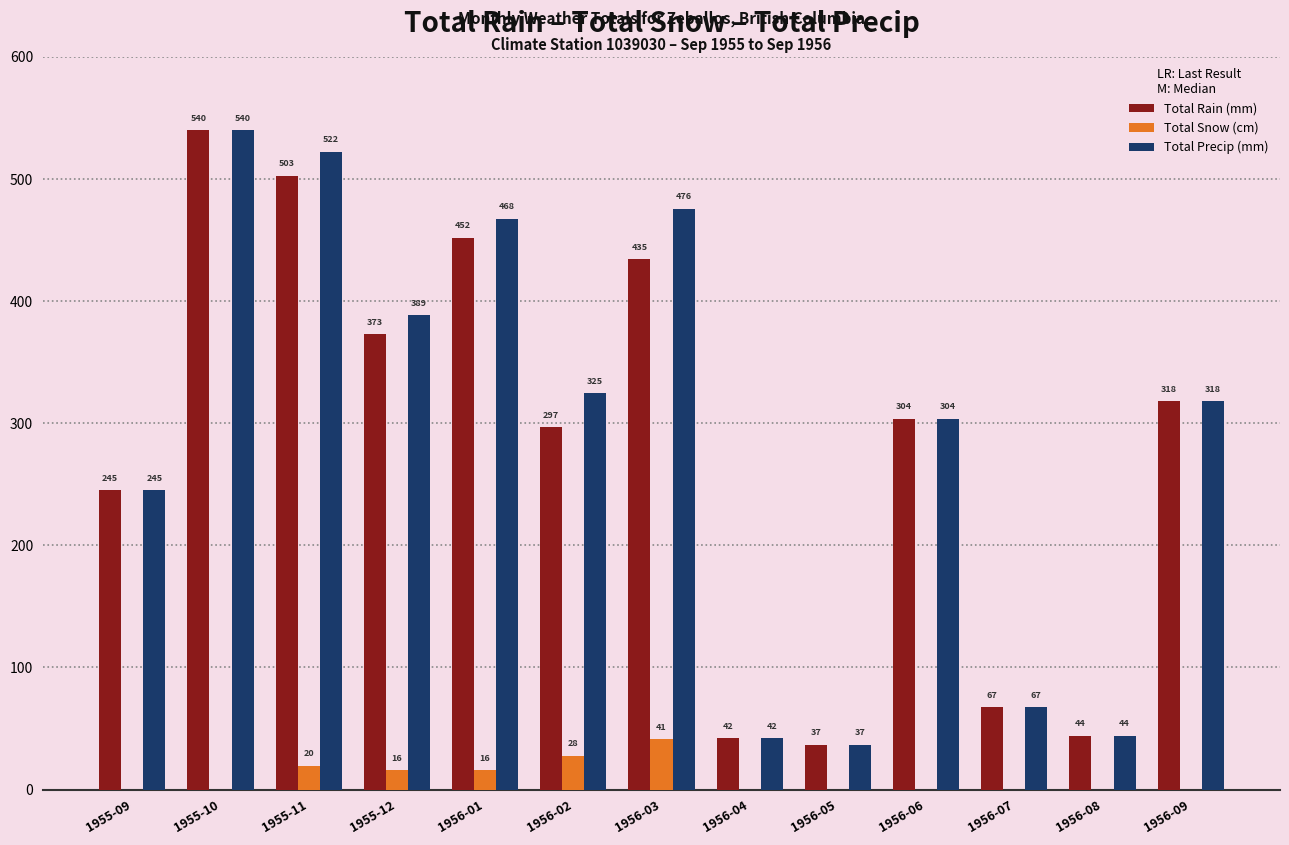

What is the greatest value displayed?

540.0